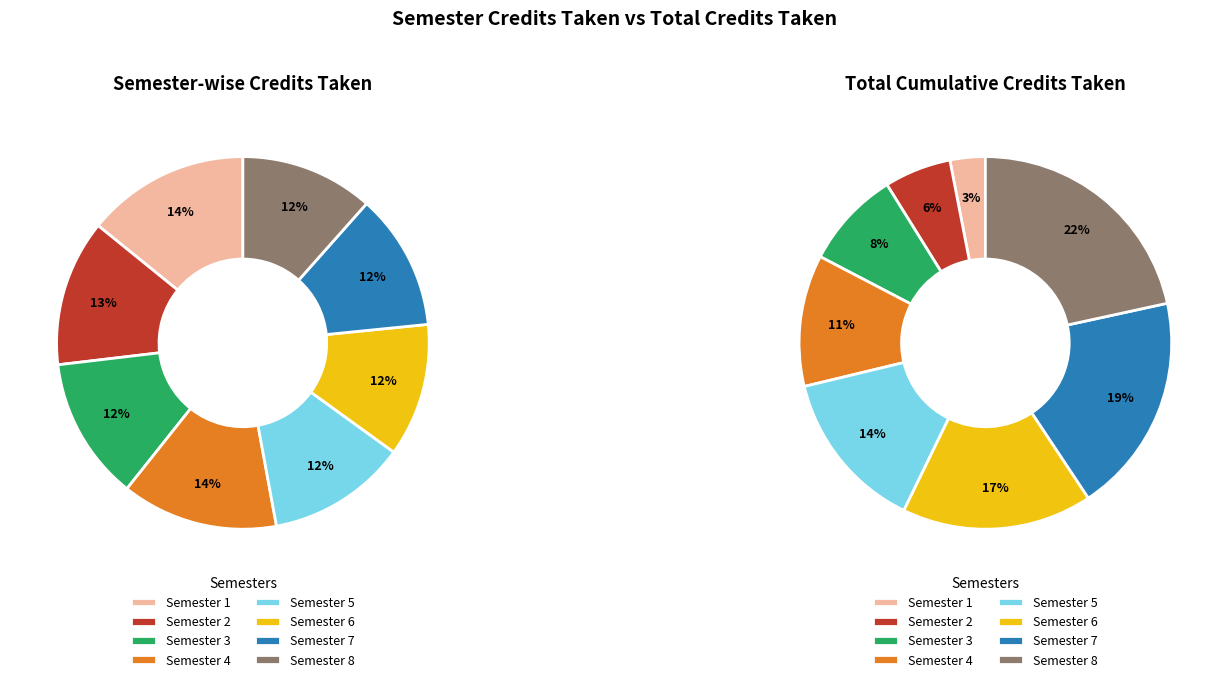

To the nearest percent, what portion does Semester 6 represent?

17%